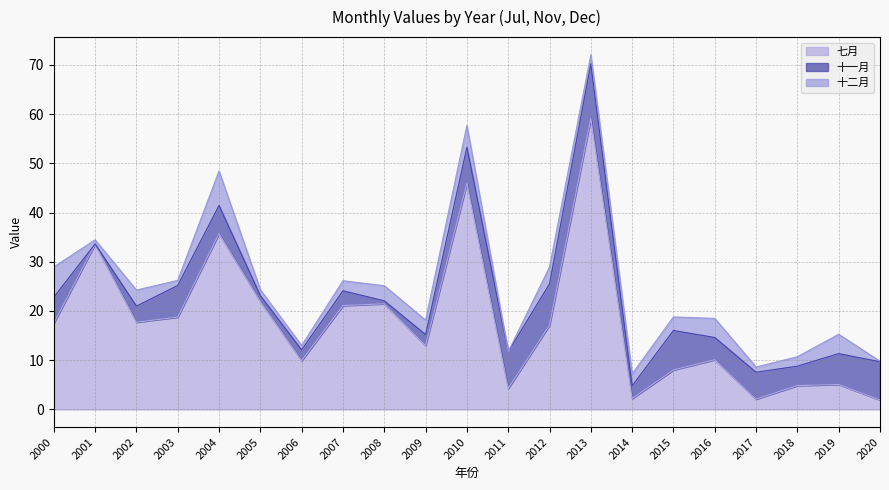

What is the minimum value for 七月?

1.9